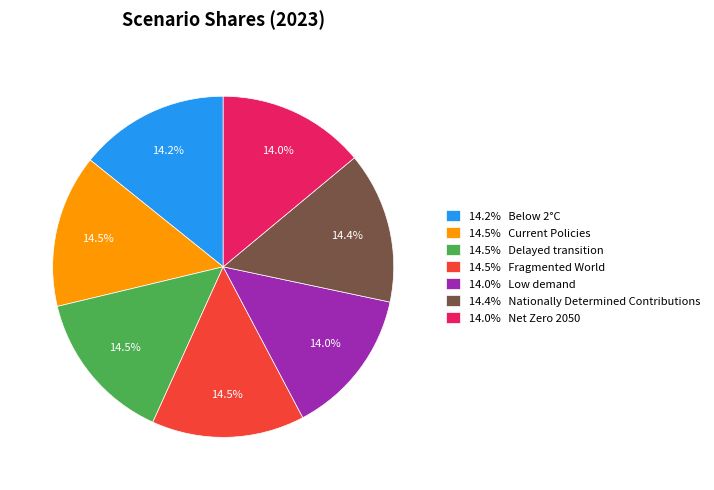

Between 14.5% Delayed transition and 14.0% Low demand, which is larger?

14.5% Delayed transition